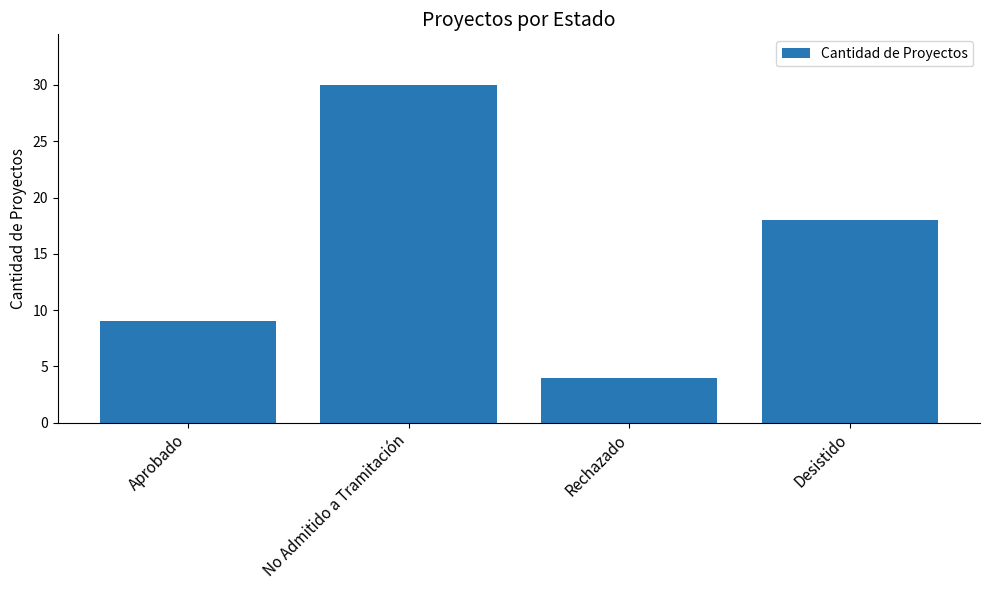

Reading right to left, extract all data points from this chart.

Desistido=18	Rechazado=4	No Admitido a Tramitación=30	Aprobado=9